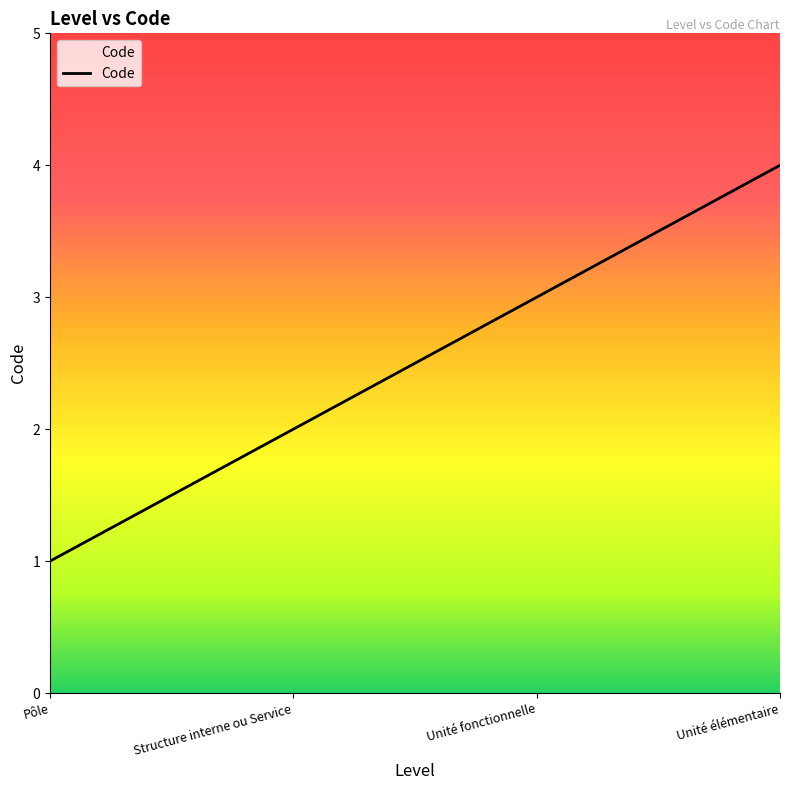

What value does the data have at Unité fonctionnelle?

3